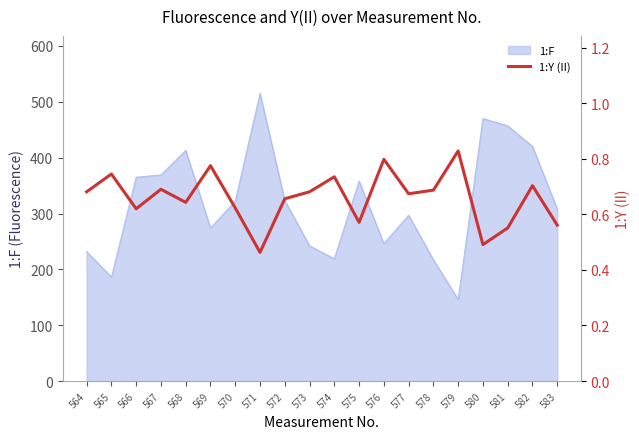

Is it true that 1:F equals 457 at 581?

True